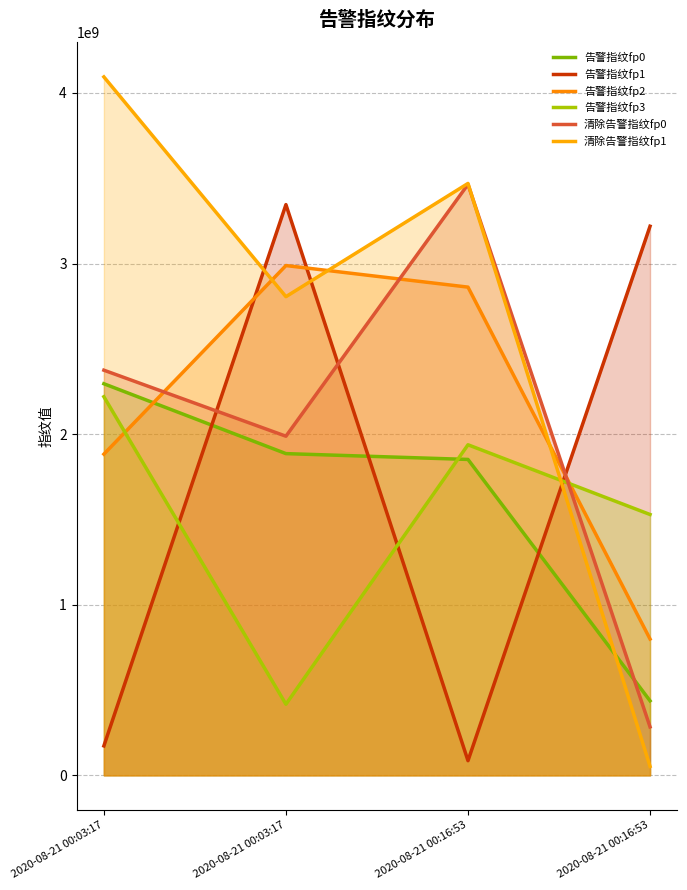

Is the value of 告警指纹fp2 at 2020-08-21 00:03:17 greater than the value of 告警指纹fp1 at 2020-08-21 00:16:53?

Yes